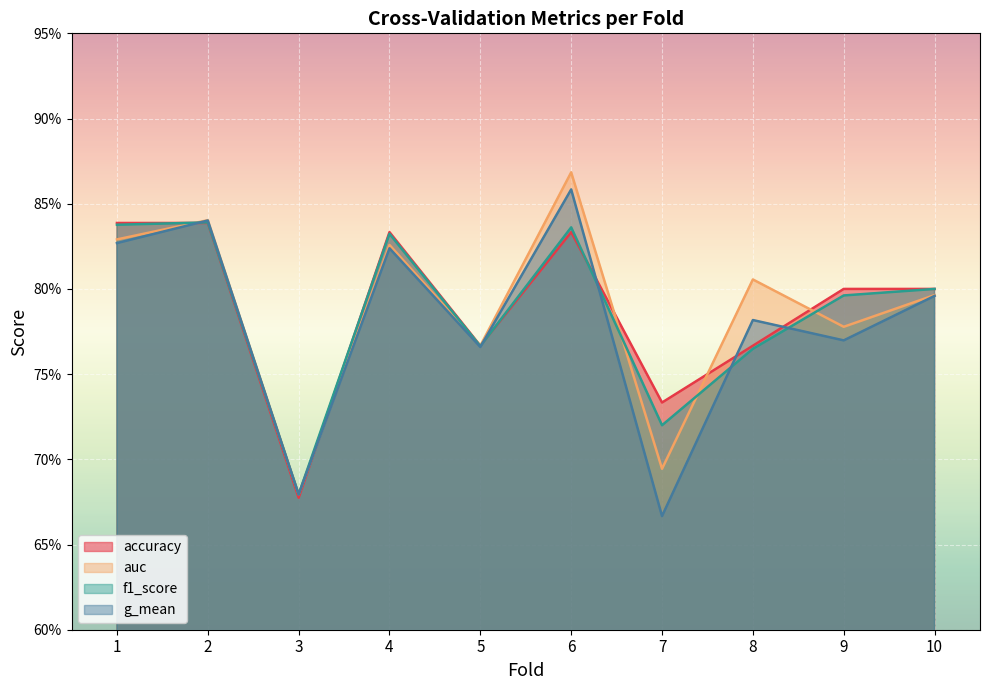

What is the sum of all g_mean values?

7.8